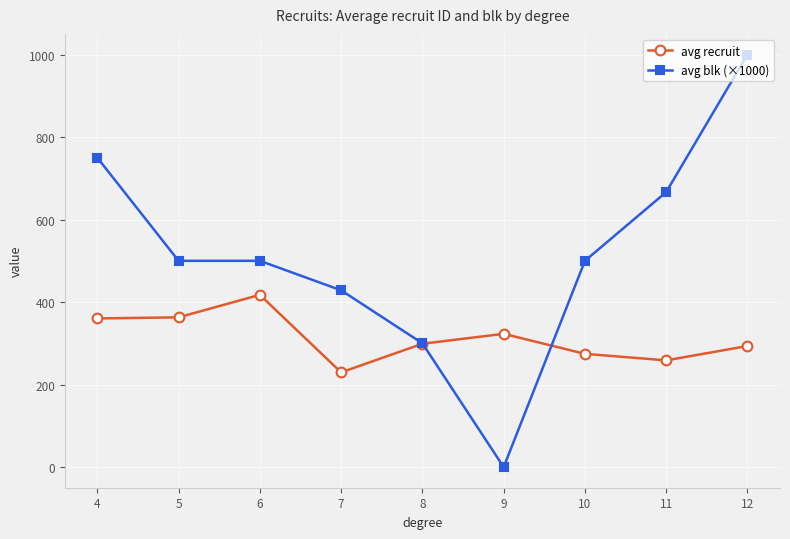

At which category is the sum across all series the highest?

12